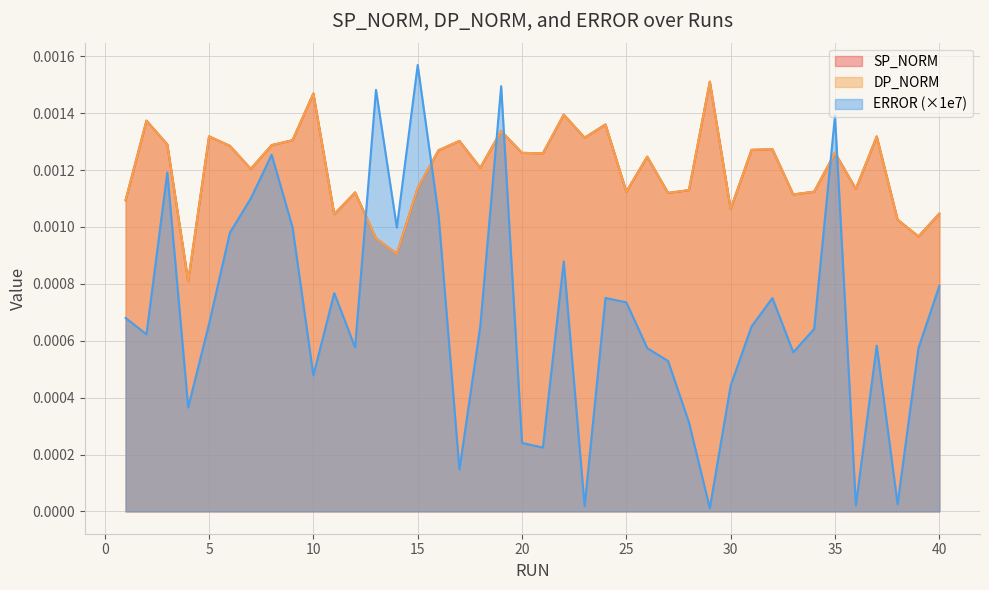

After their last crossing, which series has the higher values: ERROR (×1e7) or SP_NORM?

SP_NORM